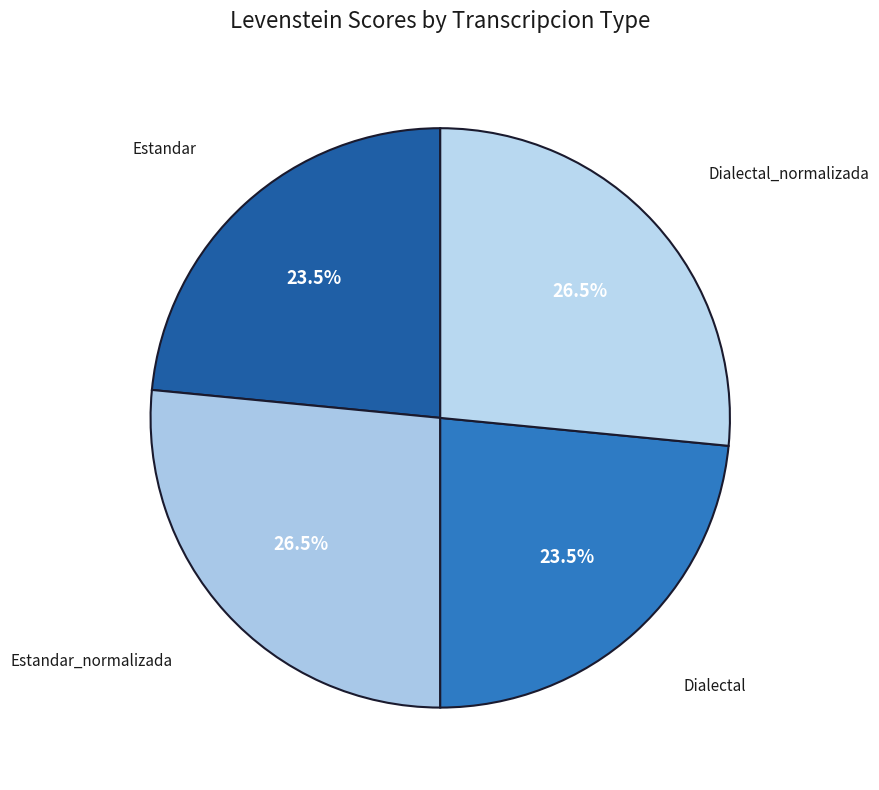

Rank the categories by value from highest to lowest.

Estandar_normalizada, Dialectal_normalizada, Estandar, Dialectal